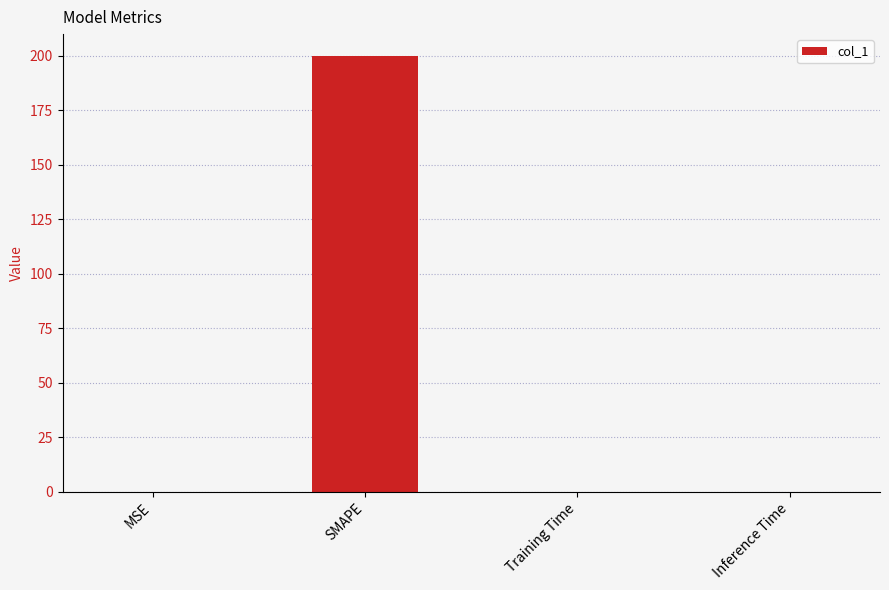

At which category does the chart reach its peak across all series?

SMAPE